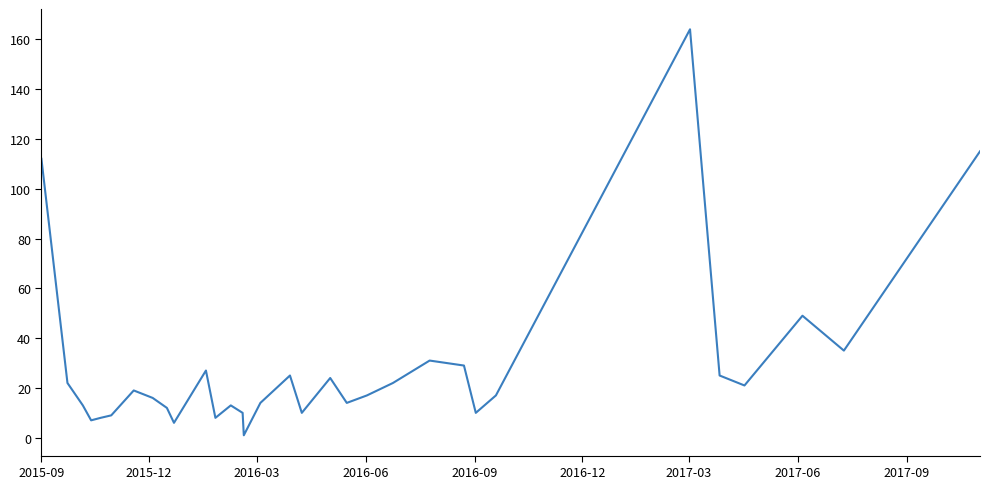

What is the maximum value shown in the chart?

164